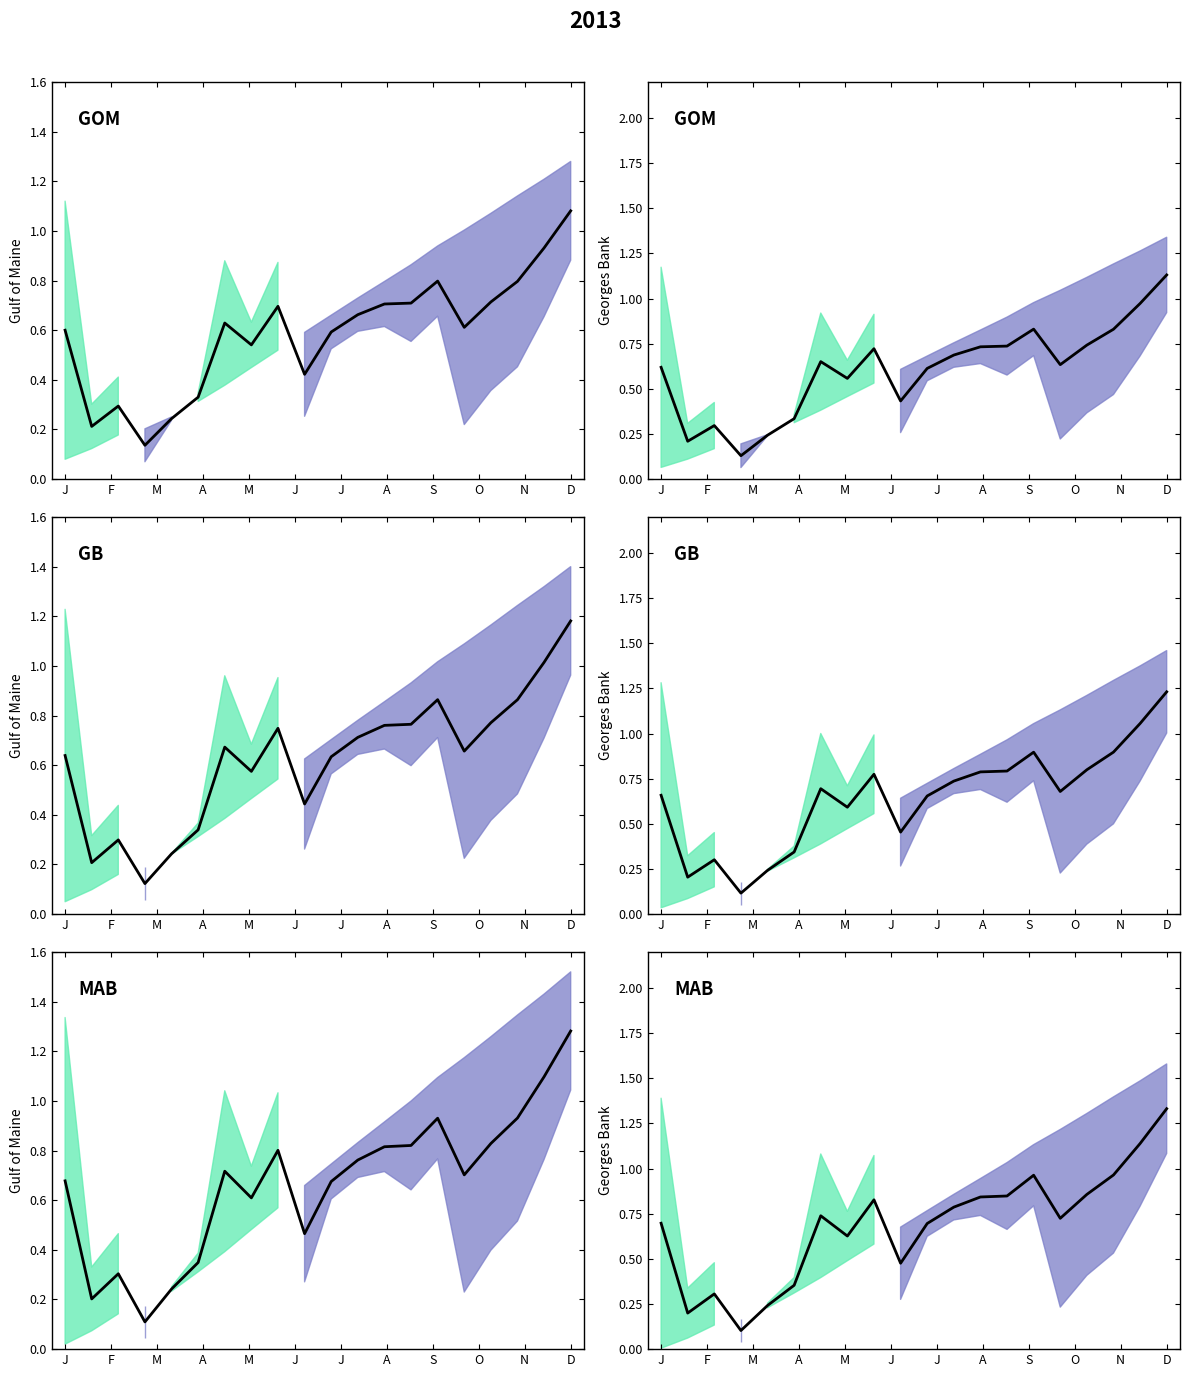

What is the label of the 14th point from the right?

J